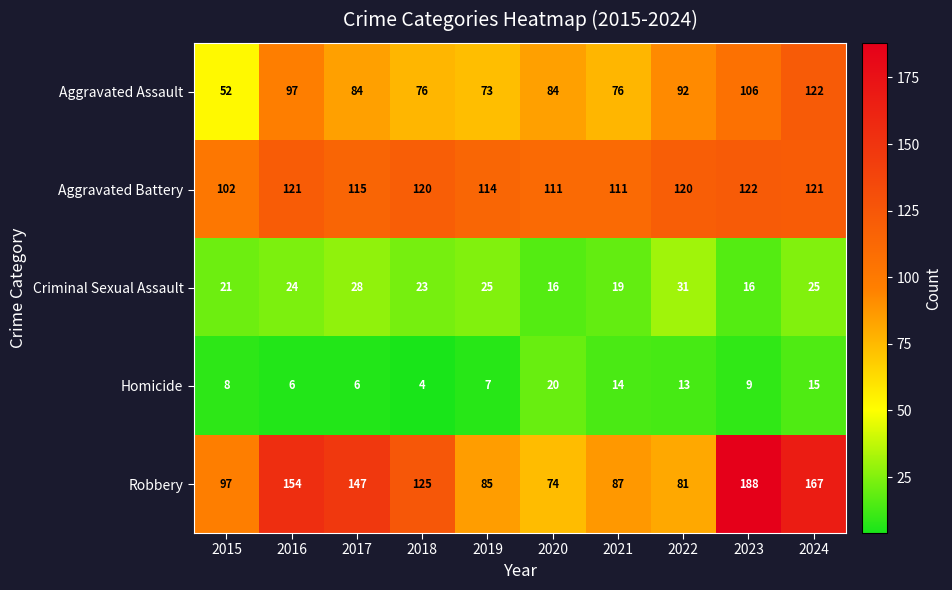

At which category does the chart reach its minimum across all series?

2018